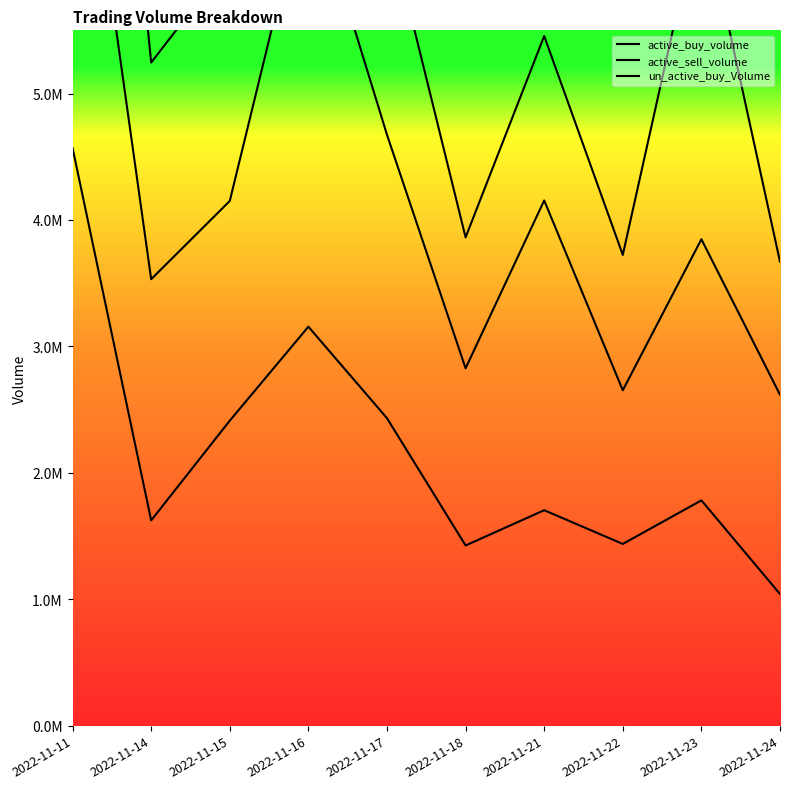

List the labels in order of active_buy_volume value, smallest first.

2022-11-24, 2022-11-18, 2022-11-22, 2022-11-14, 2022-11-21, 2022-11-23, 2022-11-15, 2022-11-17, 2022-11-16, 2022-11-11